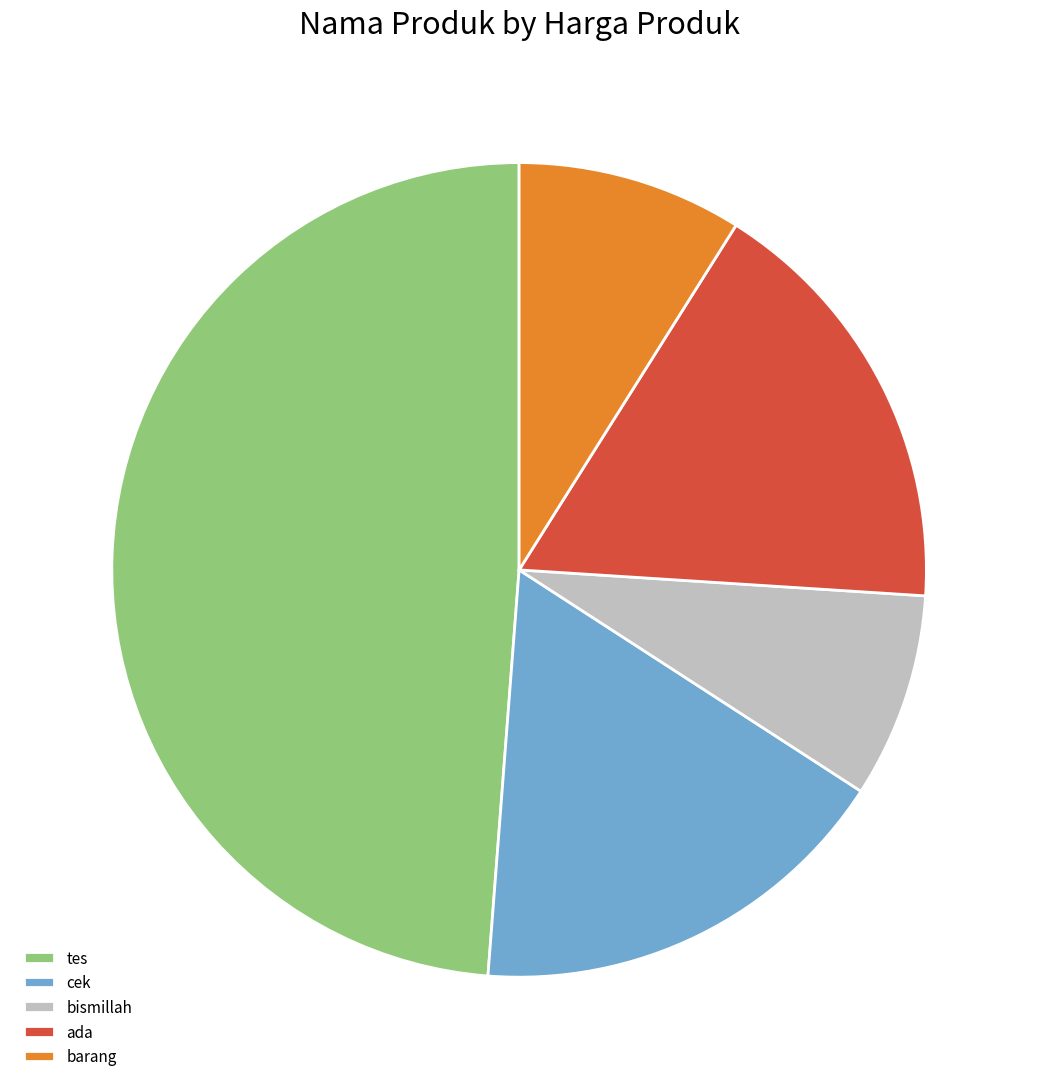

How many segments does this pie chart have?

5